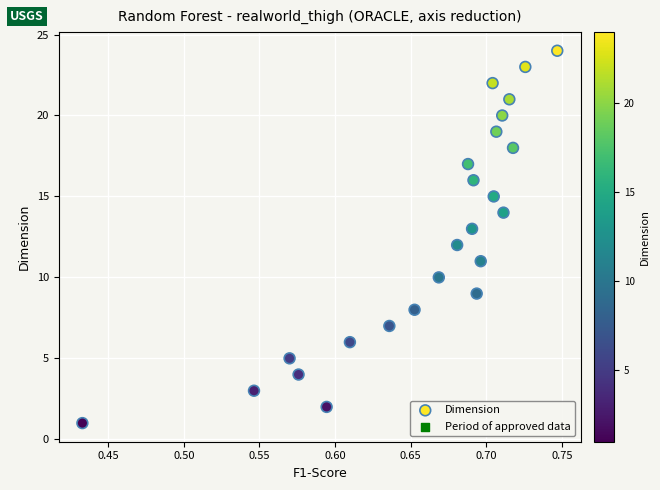

What is the range of Y values (max minus min)?

23